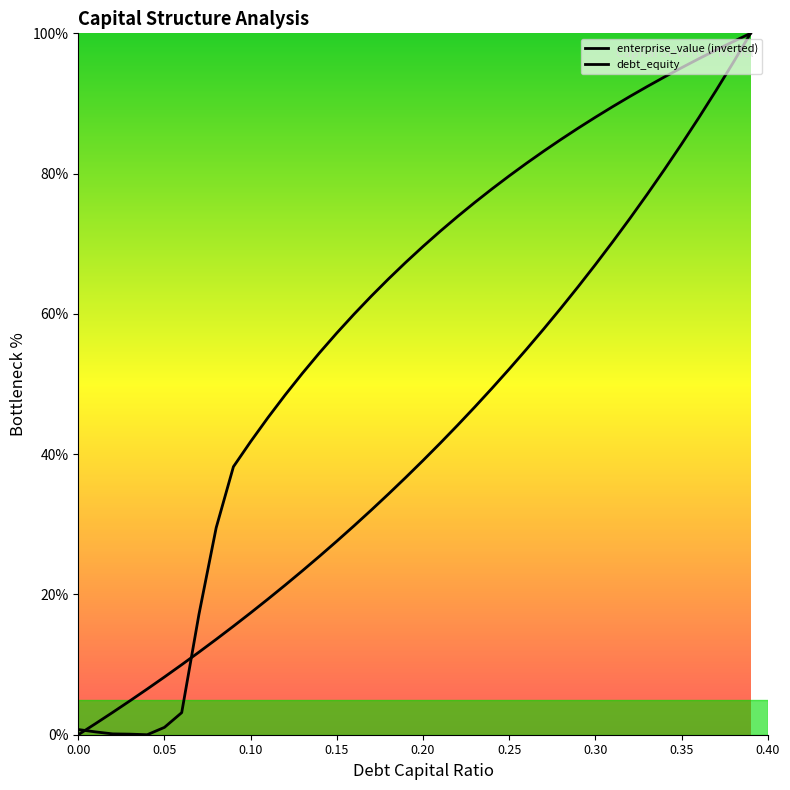

True or false: enterprise_value (inverted) has more than 1 interior local peaks.

False